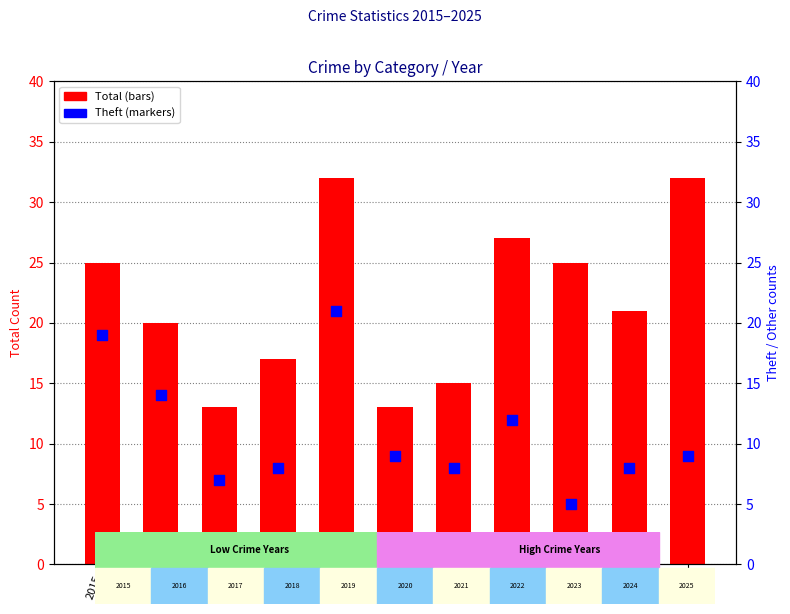

At which category is the sum across all series the highest?

2019